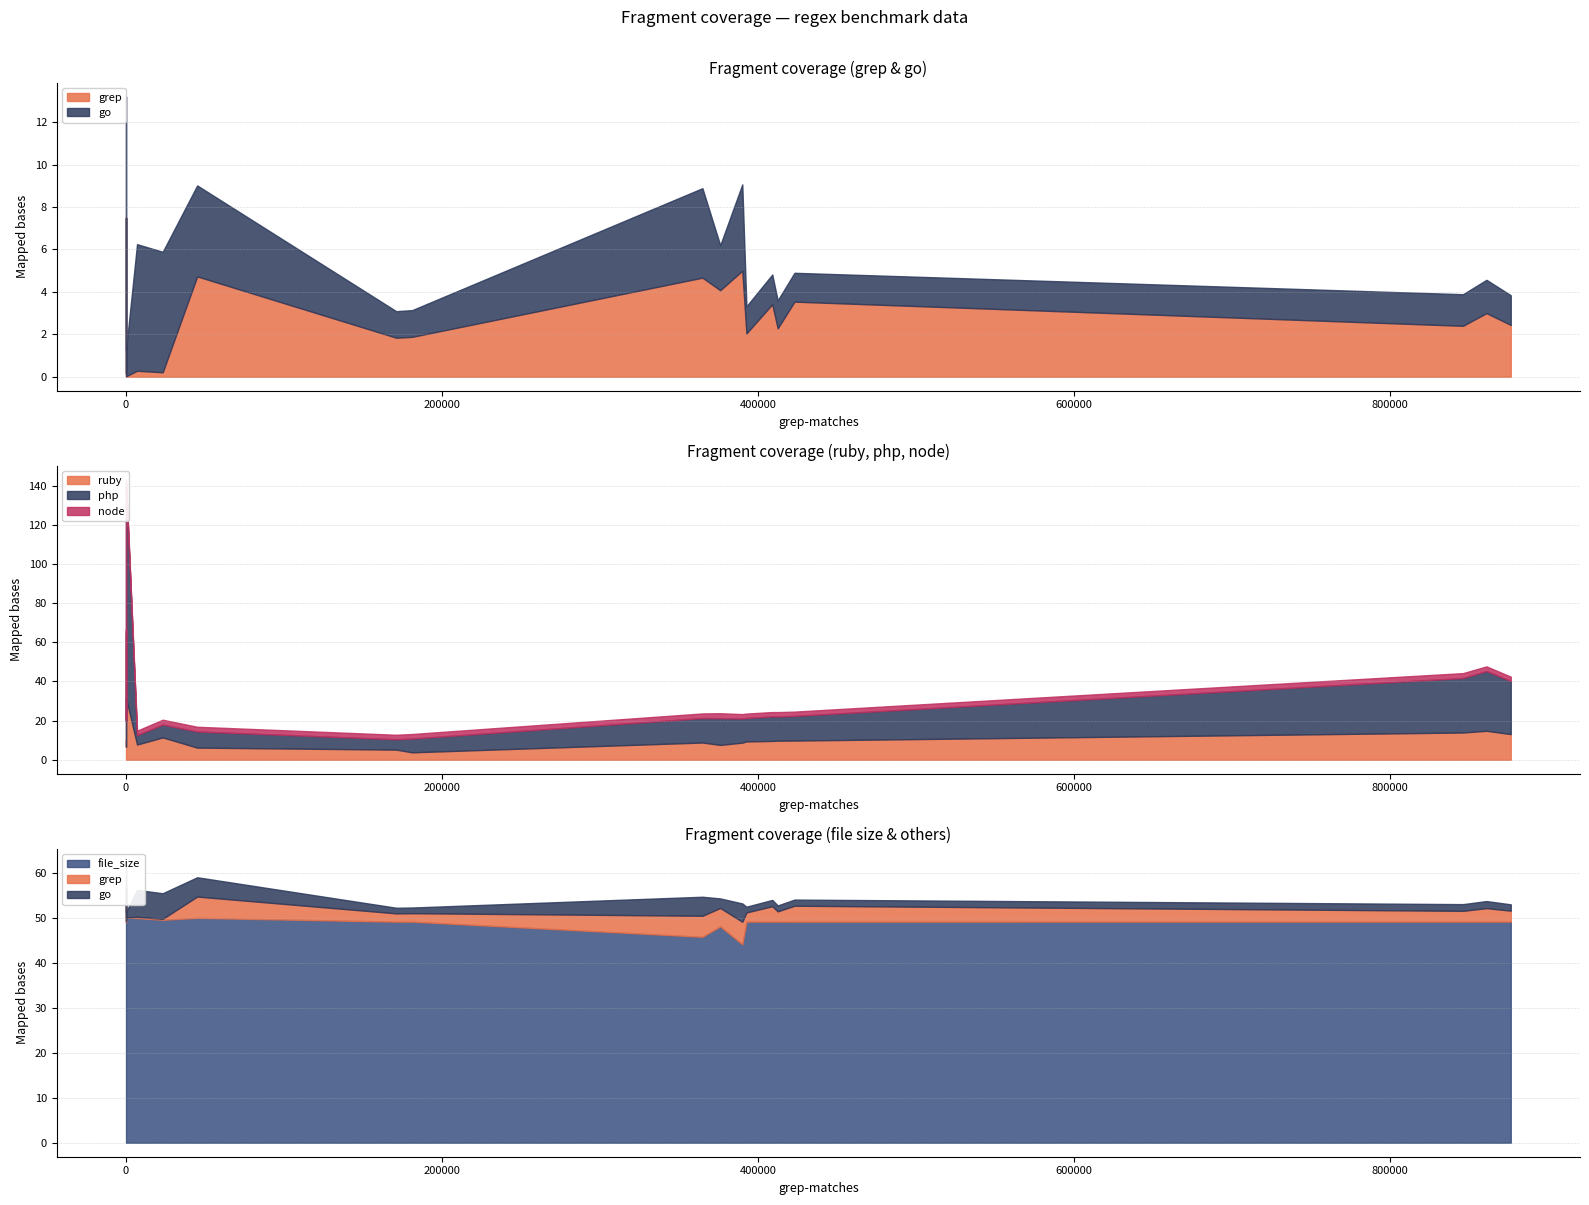

What is the difference between the maximum and minimum values in the php series?

105.0